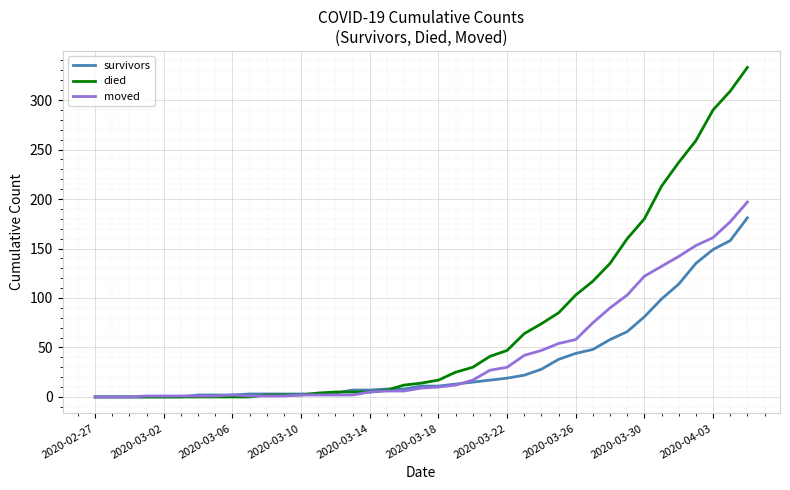

What is the greatest value displayed?

333